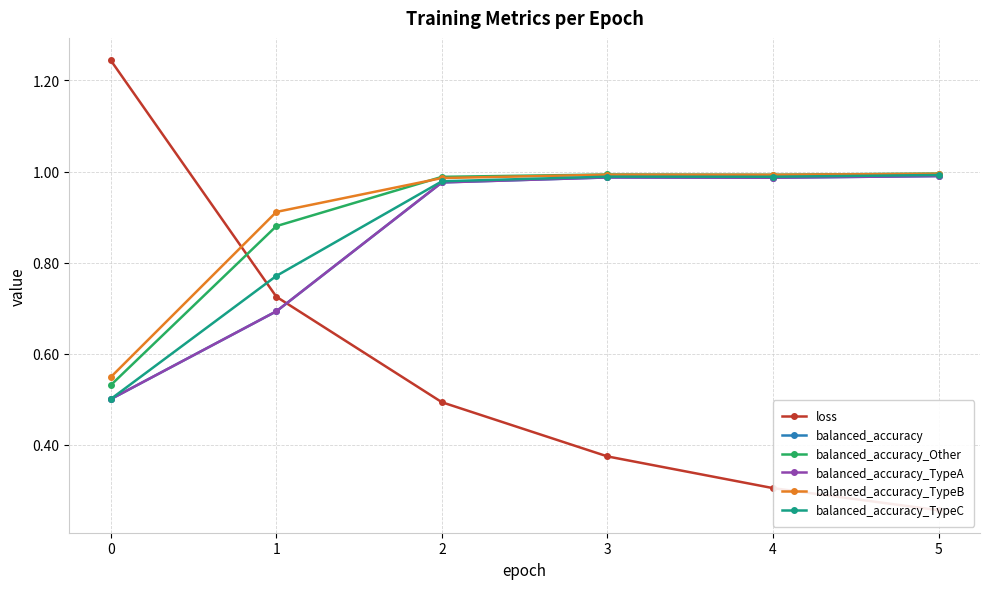

Reading right to left, what are all the values shown in this chart?

loss: 5=0.3	4=0.3	3=0.4	2=0.5	1=0.7	0=1.2
balanced_accuracy: 5=1.0	4=1.0	3=1.0	2=1.0	1=0.7	0=0.5
balanced_accuracy_Other: 5=1.0	4=1.0	3=1.0	2=1.0	1=0.9	0=0.5
balanced_accuracy_TypeA: 5=1.0	4=1.0	3=1.0	2=1.0	1=0.7	0=0.5
balanced_accuracy_TypeB: 5=1.0	4=1.0	3=1.0	2=1.0	1=0.9	0=0.5
balanced_accuracy_TypeC: 5=1.0	4=1.0	3=1.0	2=1.0	1=0.8	0=0.5